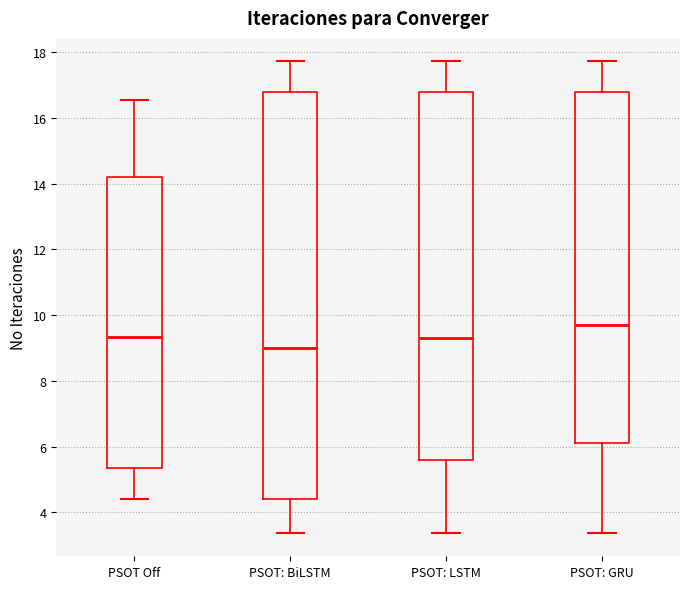

Comparing the boxes themselves (not the whiskers), which one is the tallest?

PSOT: BiLSTM